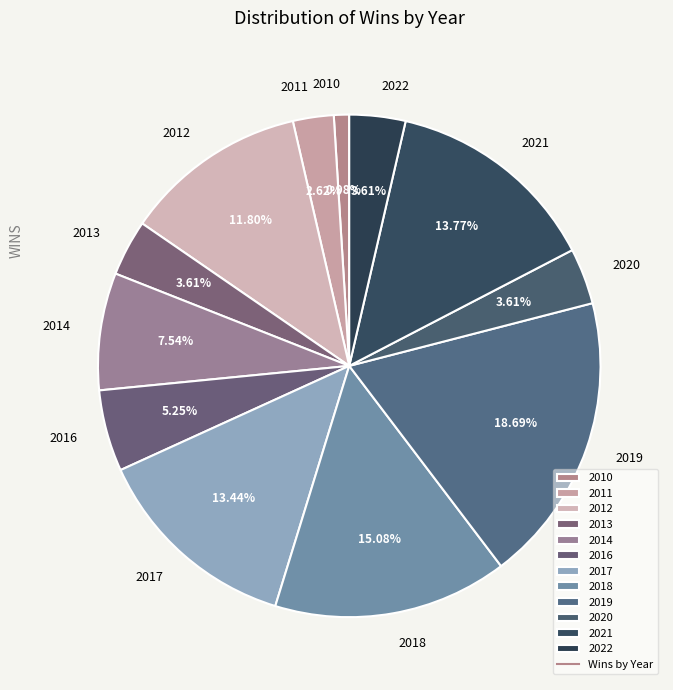

Does 2020 account for over 50% of the chart?

No